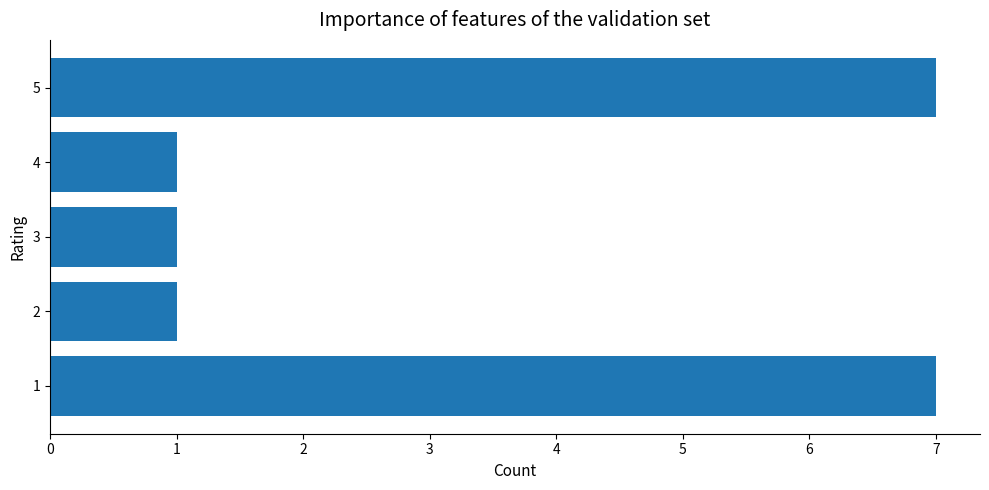

Approximately how many times larger is the value at 1 compared to 4?

7.0